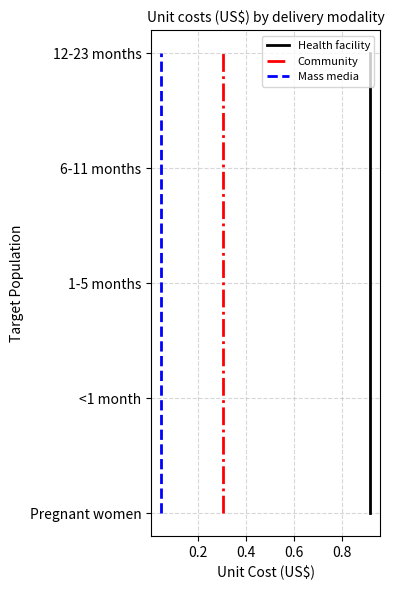

What are all the series names shown in the legend?

Health facility, Community, Mass media